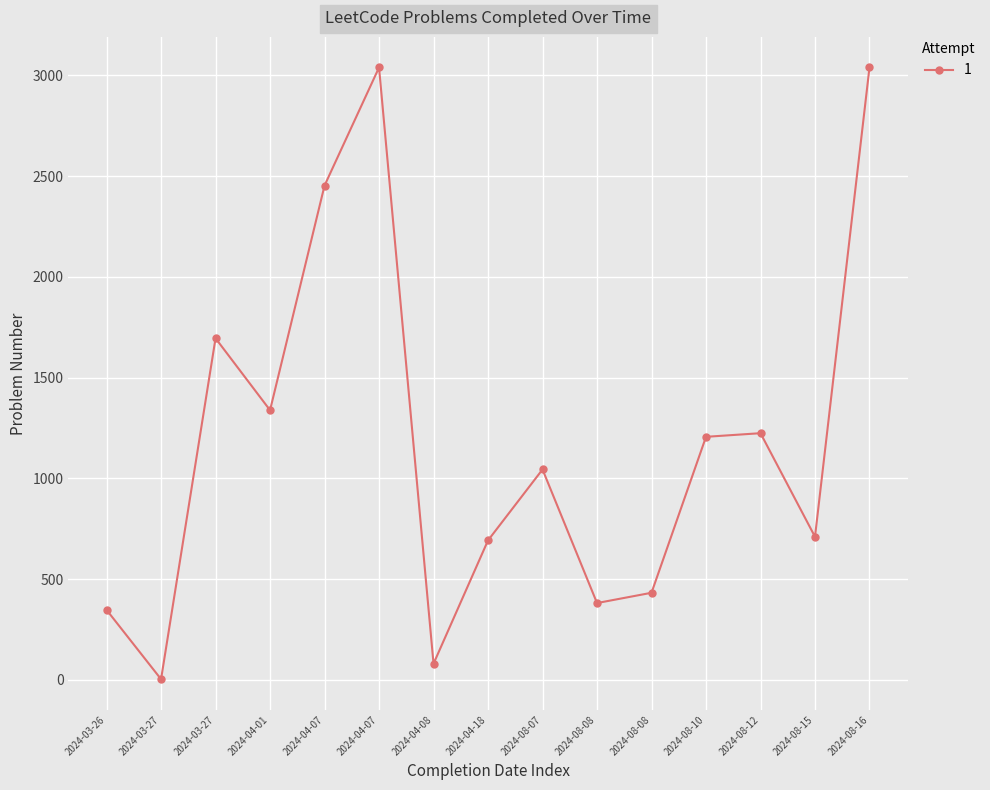

How many values are below 1044?

7